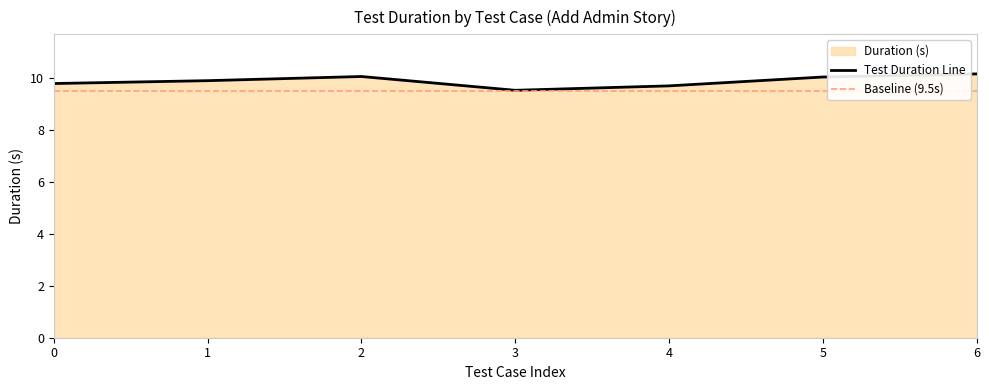

The Test Duration Line series shows 9.7 at 4. True or false?

True